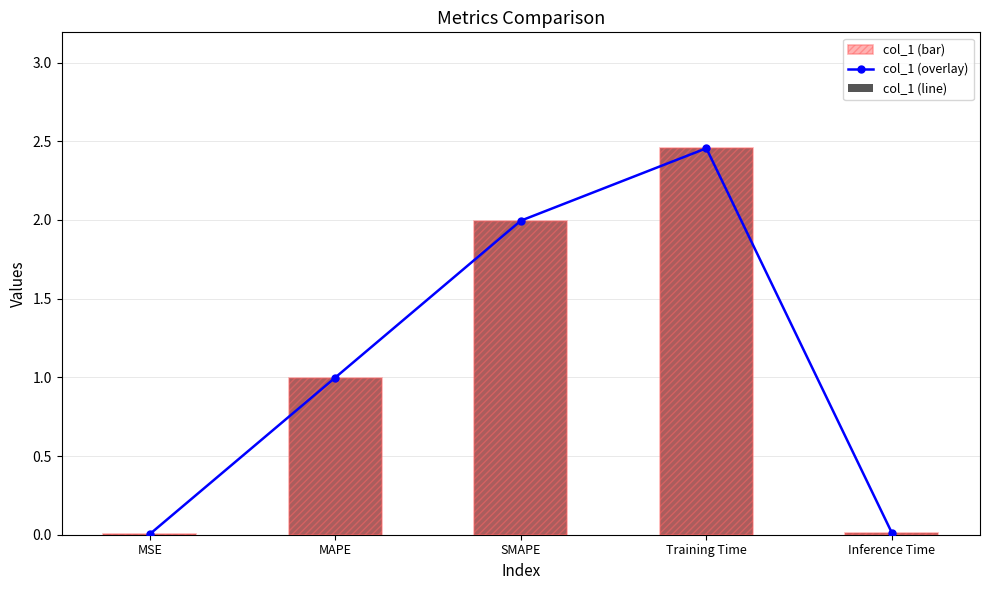

Reading right to left, transcribe all the data shown in this chart.

col_1 (line): Inference Time=0.0	Training Time=2.5	SMAPE=2.0	MAPE=1.0	MSE=0.0
col_1: Inference Time=0.0	Training Time=2.5	SMAPE=2.0	MAPE=1.0	MSE=0.0
col_1 (overlay): Inference Time=0.0	Training Time=2.5	SMAPE=2.0	MAPE=1.0	MSE=0.0